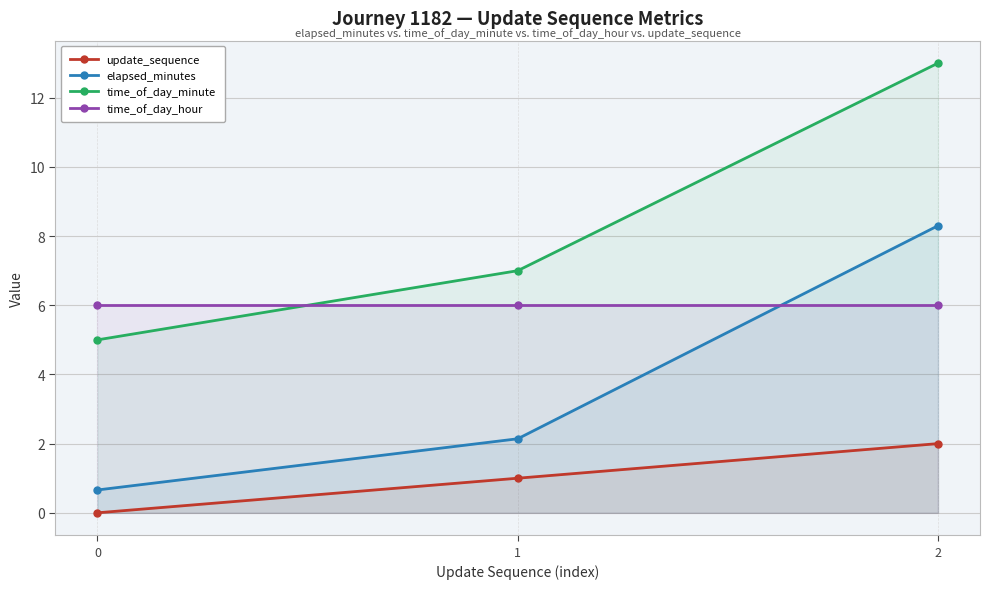

What is the difference between the maximum and minimum values in the time_of_day_minute series?

8.0